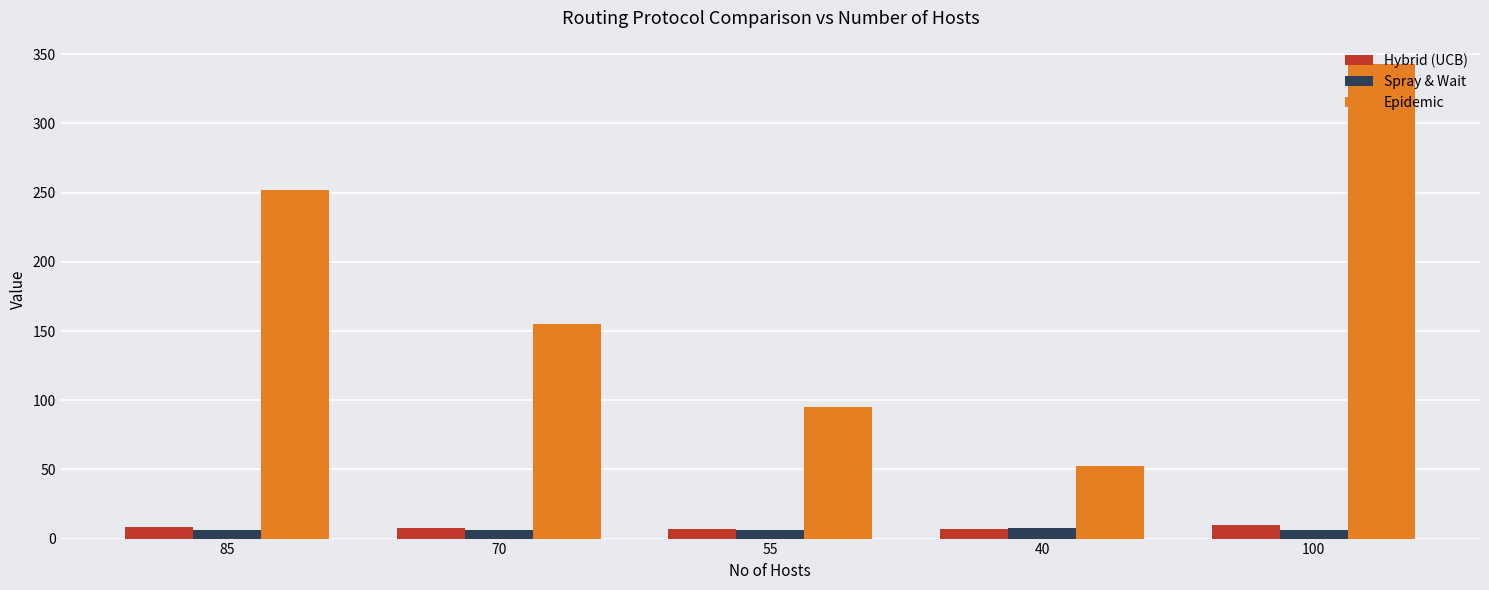

What is the sum of the Hybrid (UCB) values at 55 and 85?

15.6